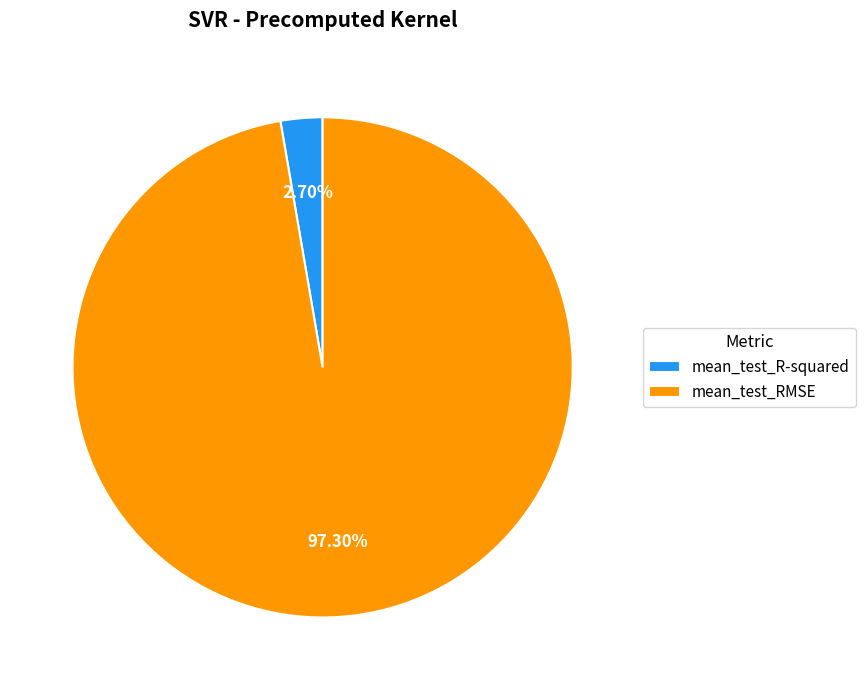

What is the smallest slice in the pie chart?

mean_test_R-squared